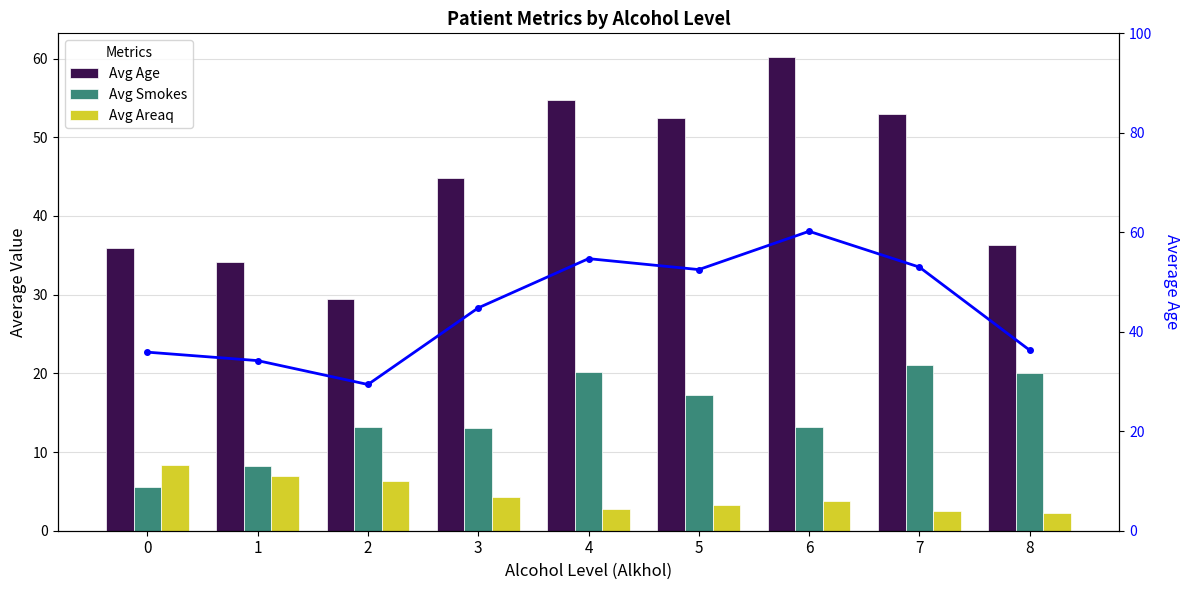

At how many categories does at least one series exceed 14?

9